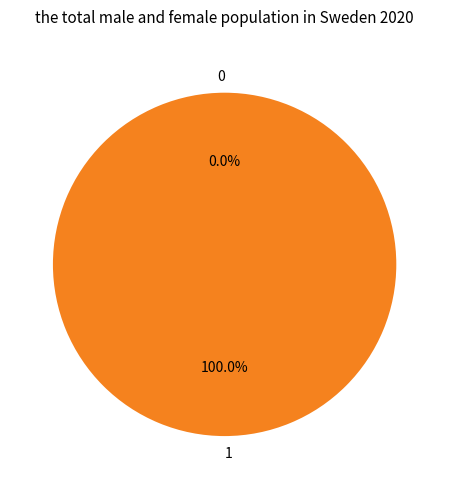

True or false: 1 accounts for 100% of the total.

True